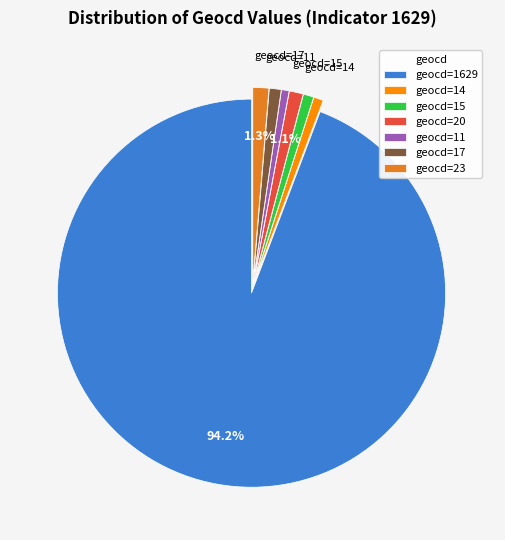

Which has a higher value, geocd=15 or geocd=1629?

geocd=1629